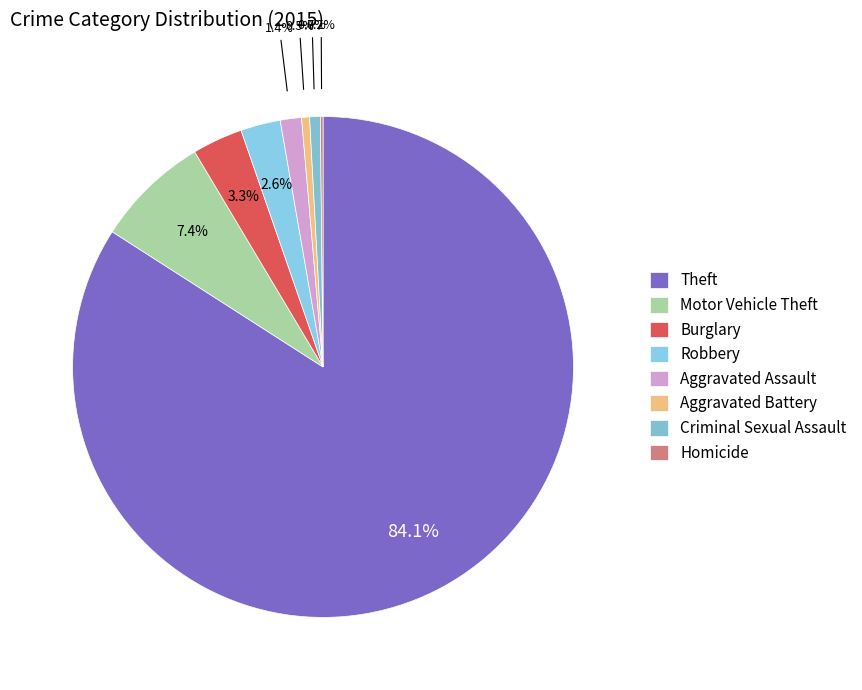

What percentage is the Theft slice, to the nearest percent?

84%